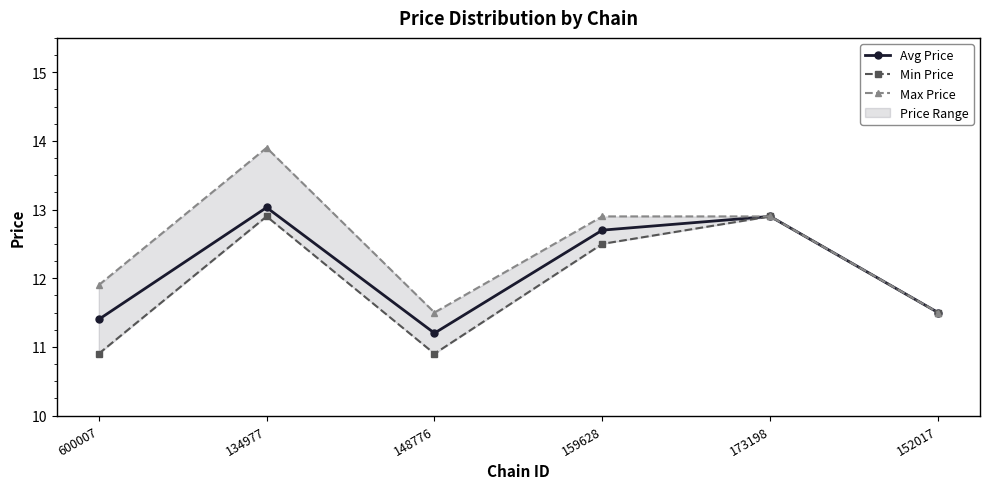

Rank the series by their average value, from highest to lowest.

Max Price, Avg Price, Min Price